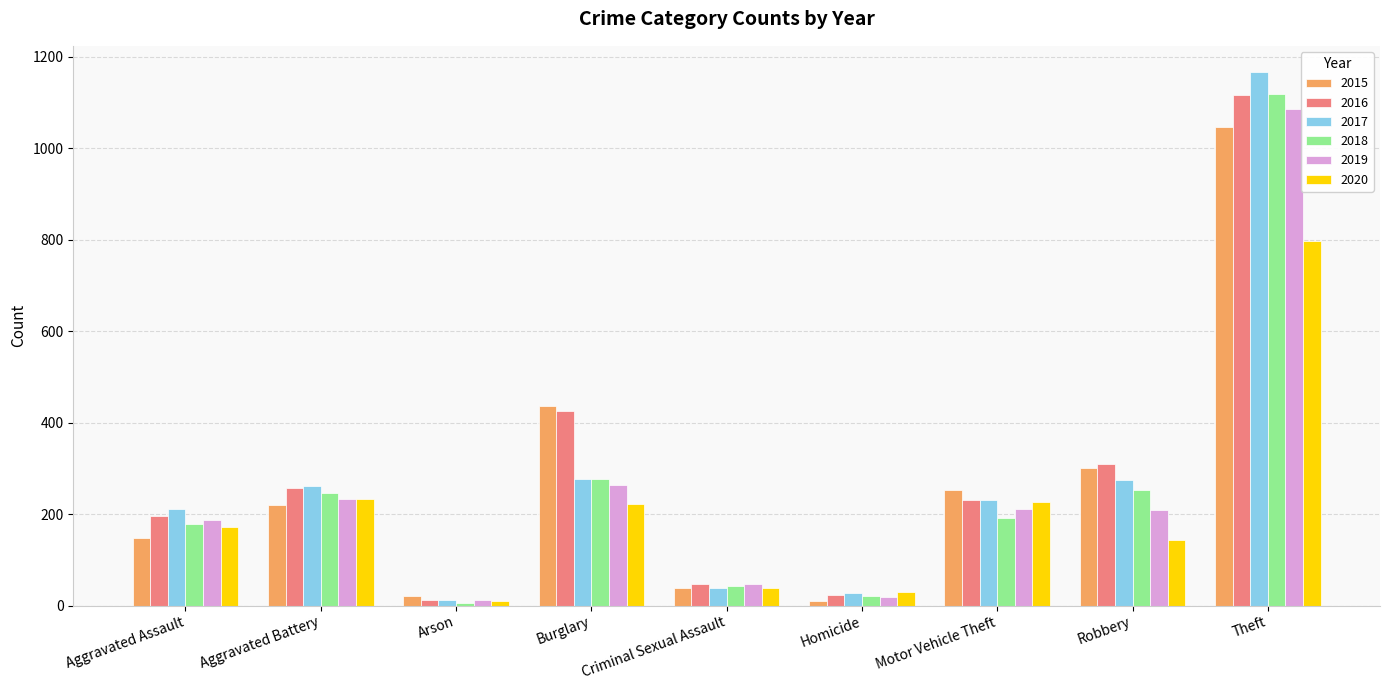

Which category has the highest value in the 2019 series?

Theft